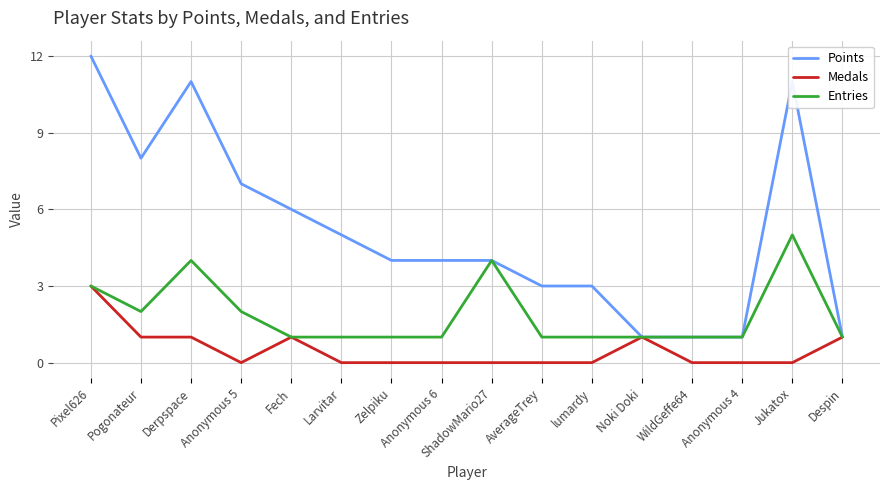

At which category is the sum across all series the highest?

Pixel626